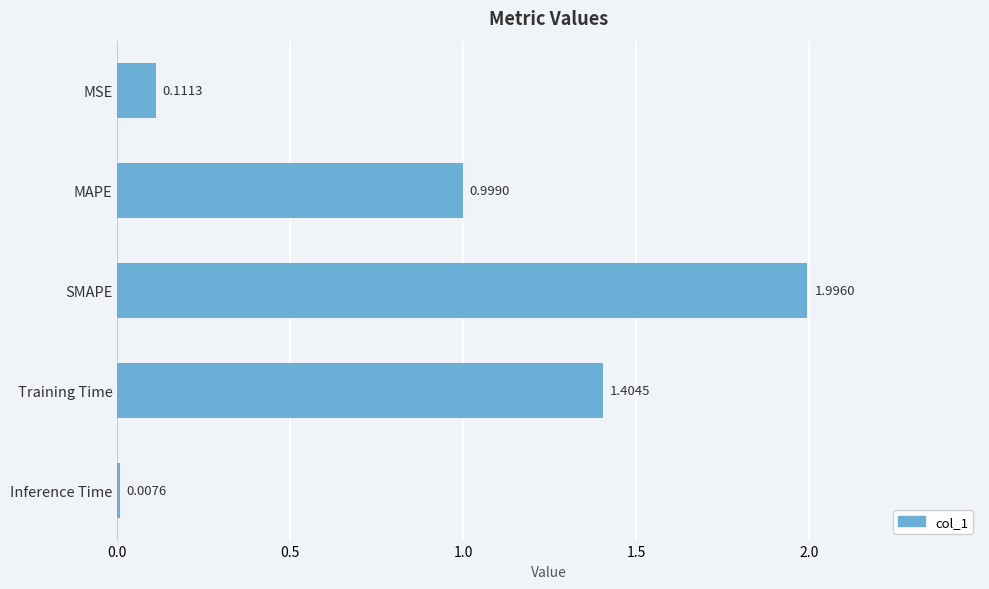

Which label corresponds to the largest value in the chart?

SMAPE